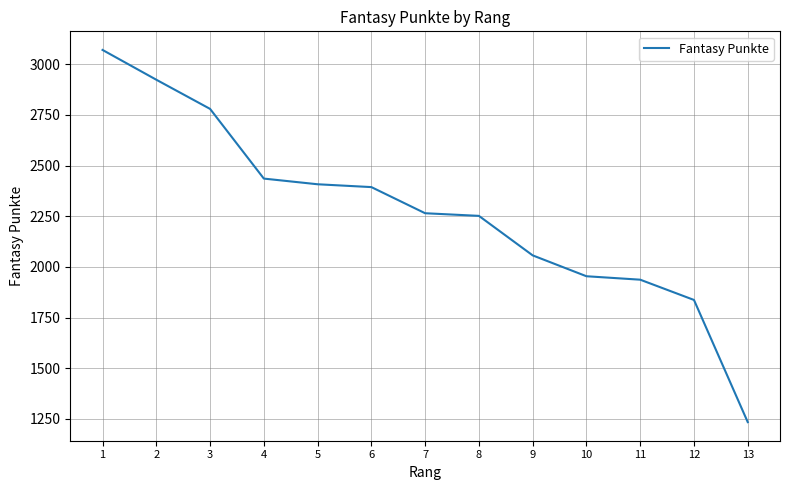

What is the minimum value shown in the chart?

1234